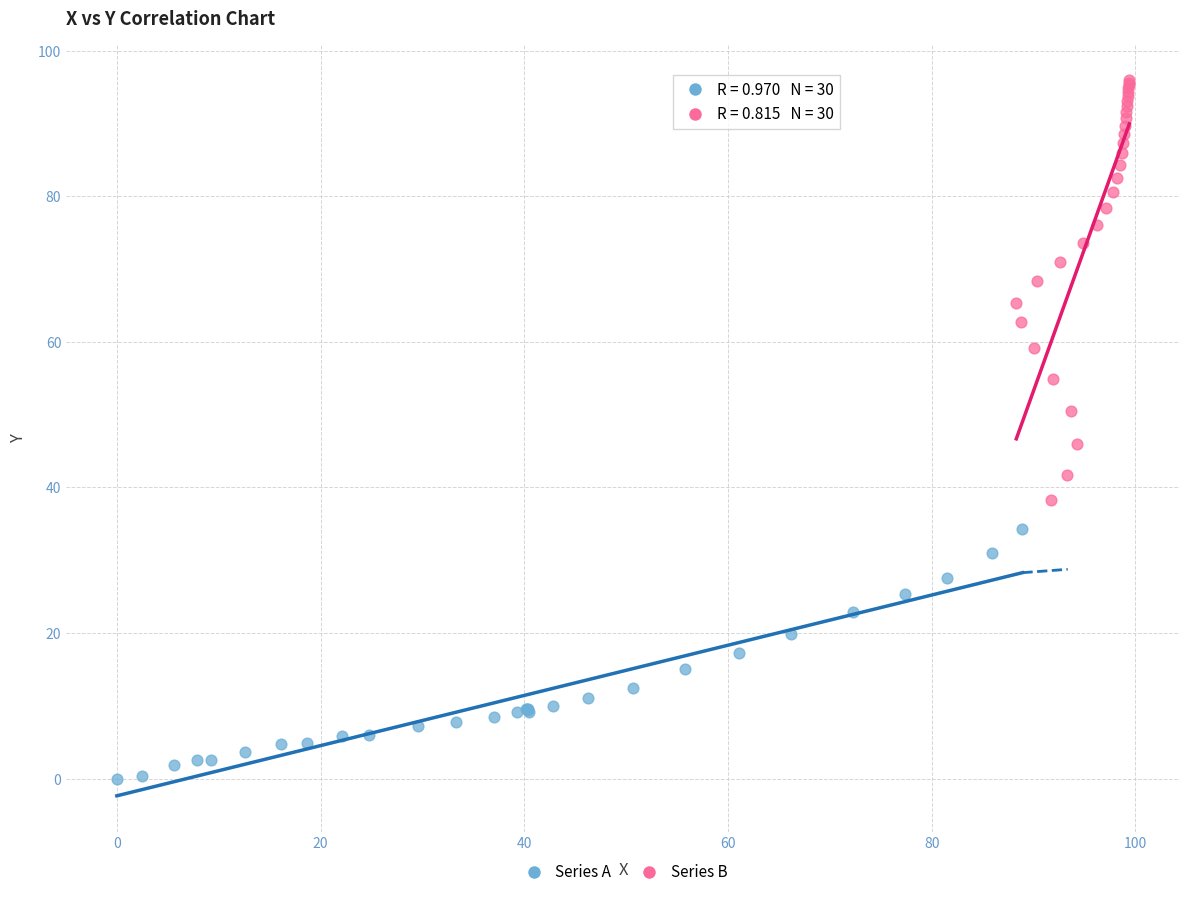

Which series contains the highest Y value?

Series B